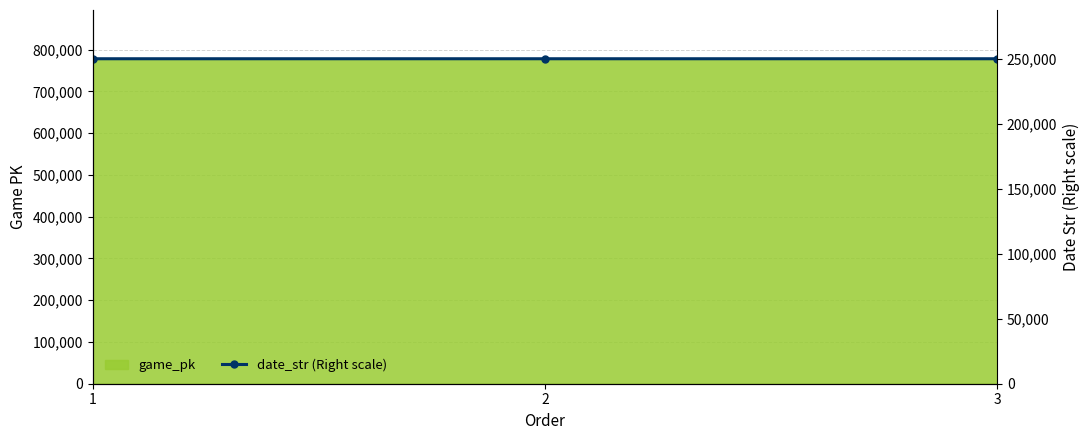

List the labels in order of value, largest first.

1, 2, 3